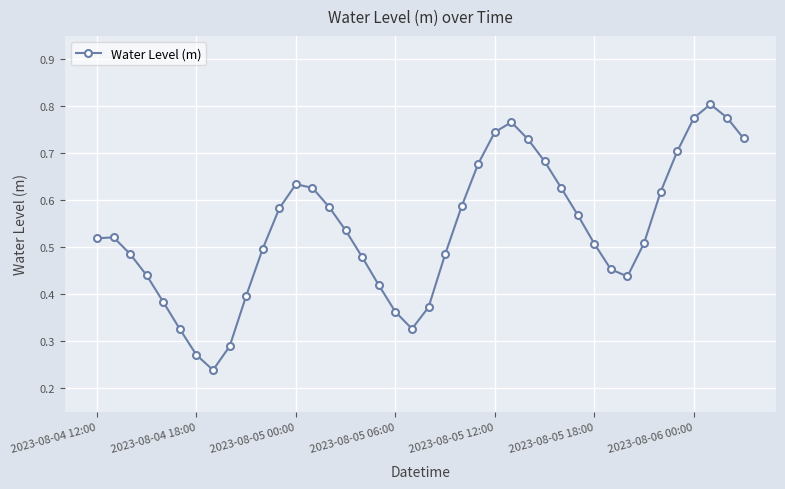

Count the values in the range 0 to 1.

40